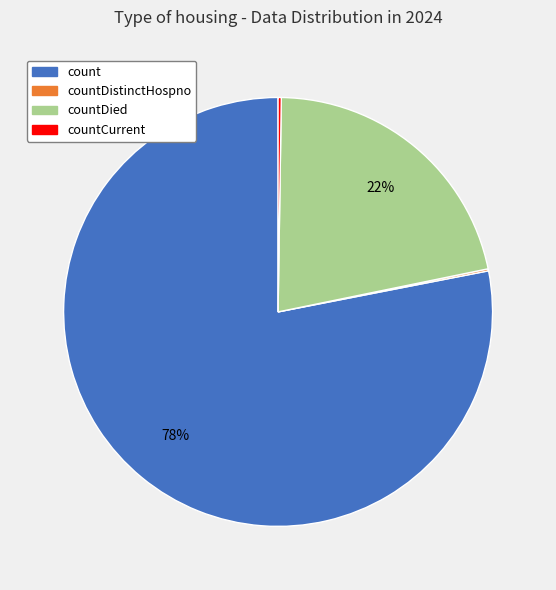

What percentage is the count slice, to the nearest percent?

78%